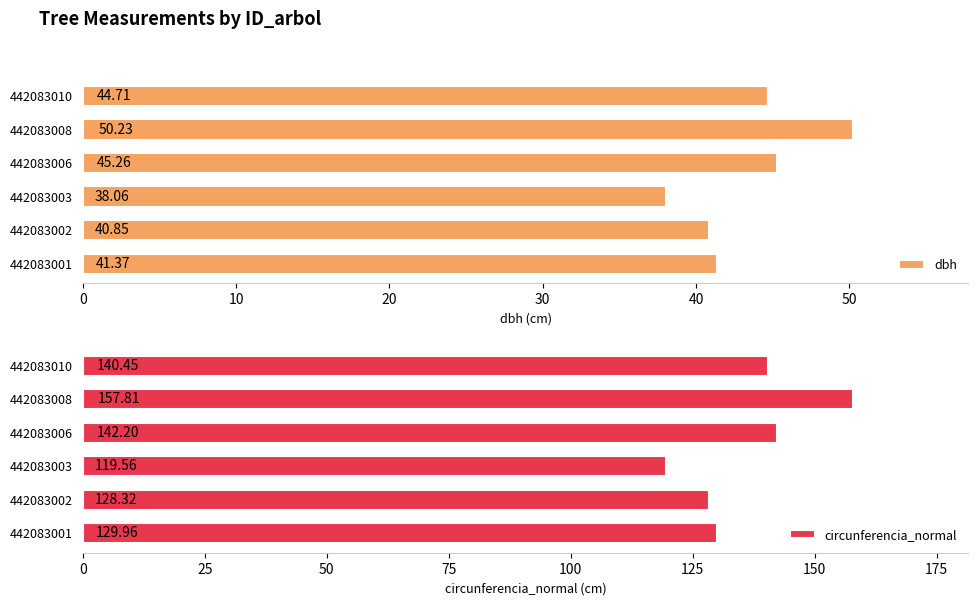

Are the bars horizontal?

Yes